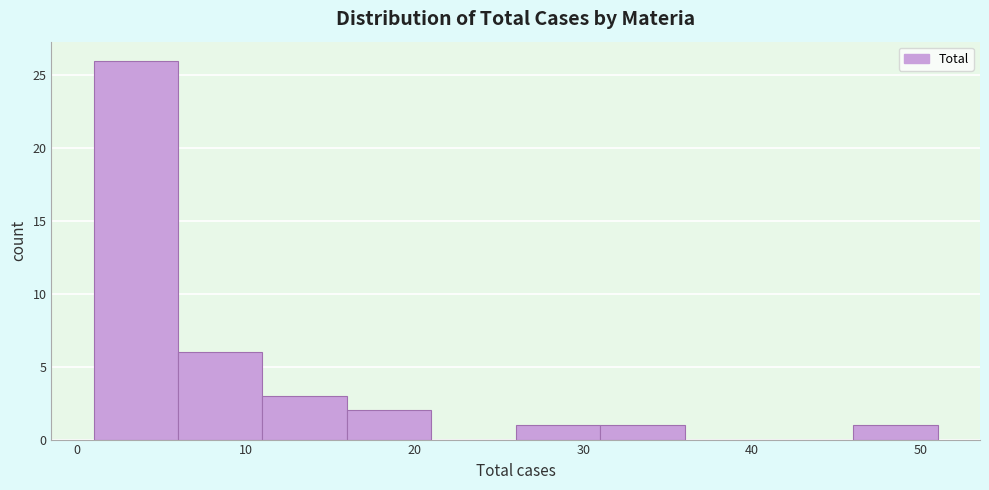

Over which range of the x-axis is the bar tallest?

1 to 6